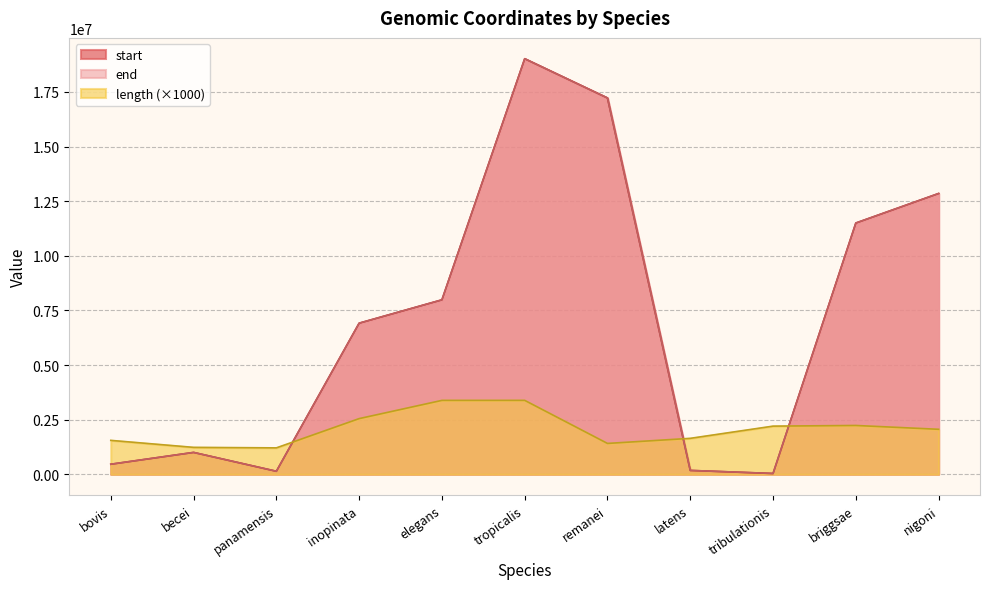

How many interior local valleys does the length series have?

2